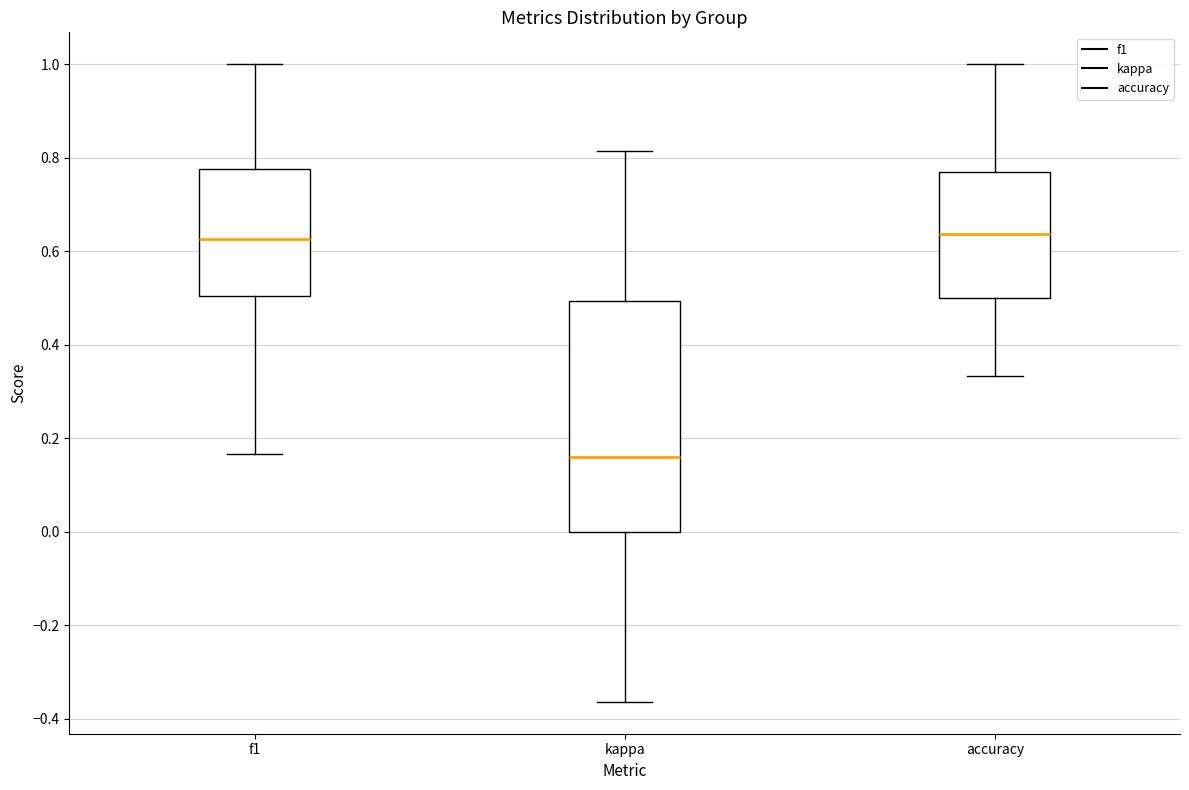

Reading left to right, read every box against the y-axis: the position of its median line, the range the box covers, and the ends of its whiskers. The values are not printed on the chart, so give them approximately, as read against the axis.

f1: median 0.62, box 0.50 to 0.78, whiskers 0.16 to 1.00
kappa: median 0.16, box 0.00 to 0.50, whiskers -0.36 to 0.82
accuracy: median 0.64, box 0.50 to 0.76, whiskers 0.34 to 1.00